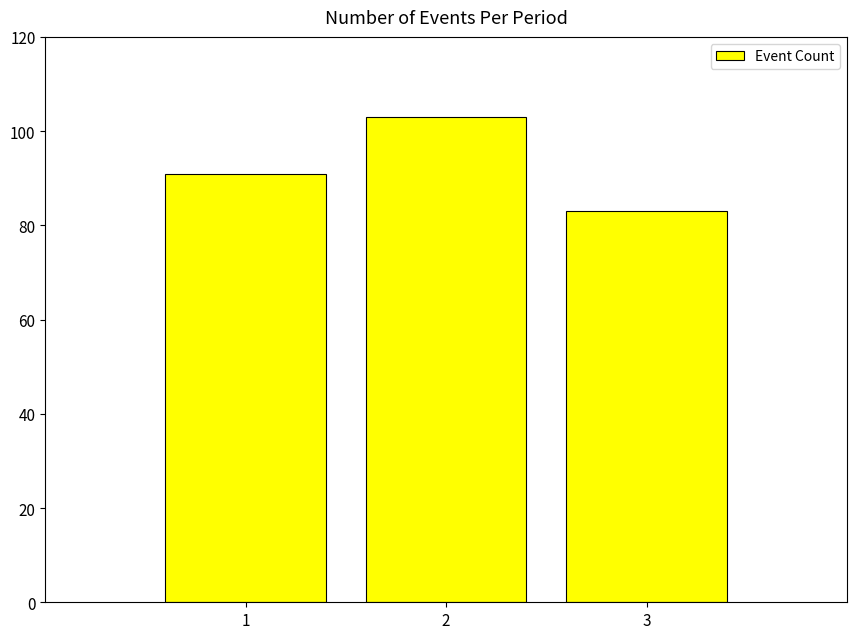

Rank the categories by value from highest to lowest.

2, 1, 3